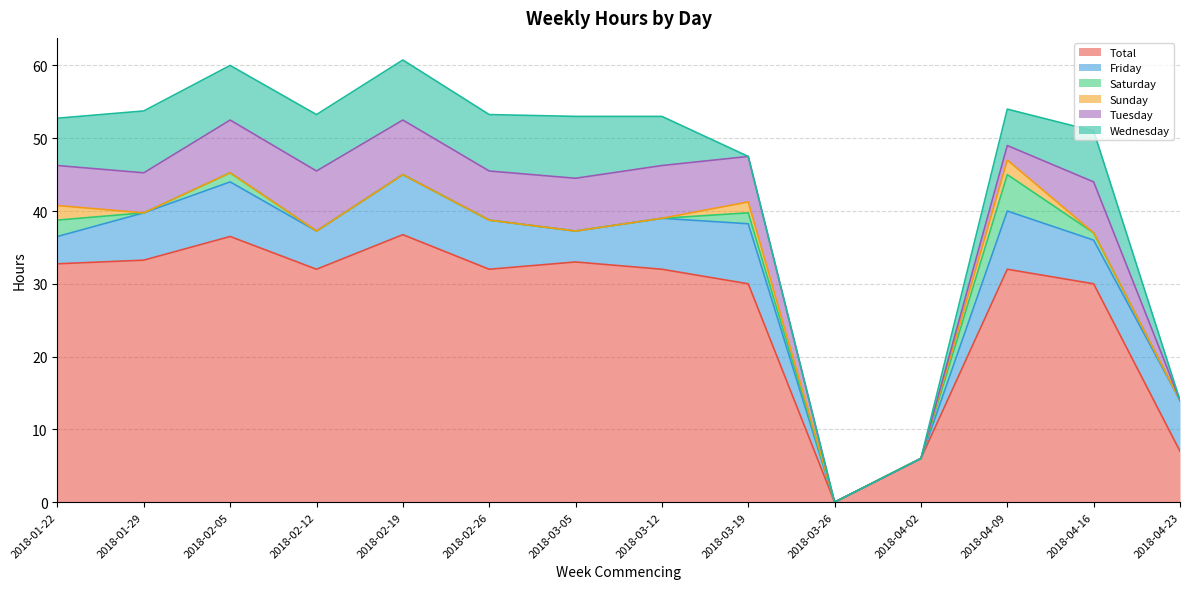

True or false: Sunday and Saturday intersect in this chart.

False